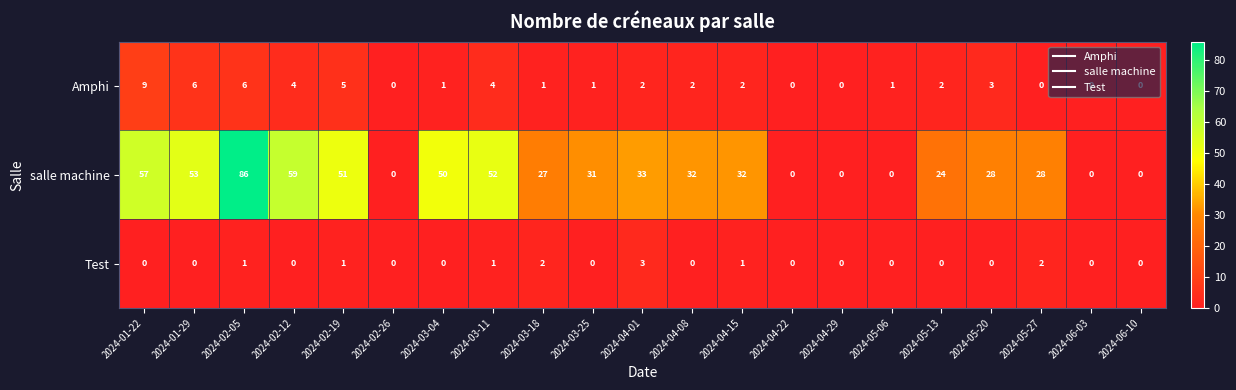

Between 2024-02-19 and 2024-06-03, which series saw the biggest shift?

salle machine